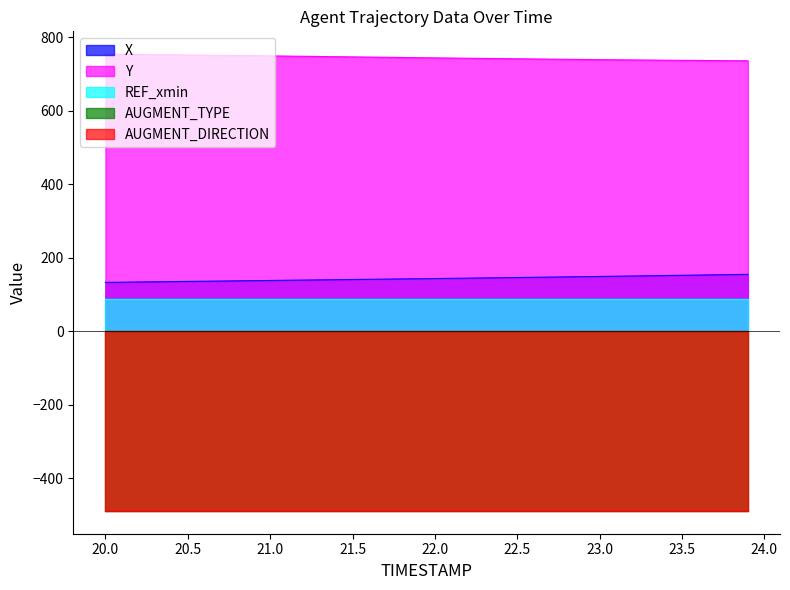

What is the spread (max minus min) of values at 22.7?

1228.5